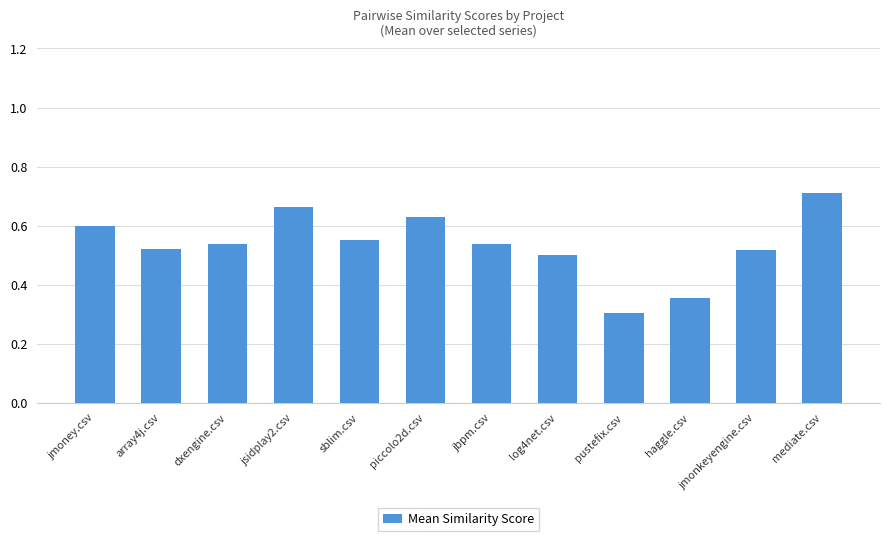

At which category does the chart reach its peak across all series?

mediate.csv